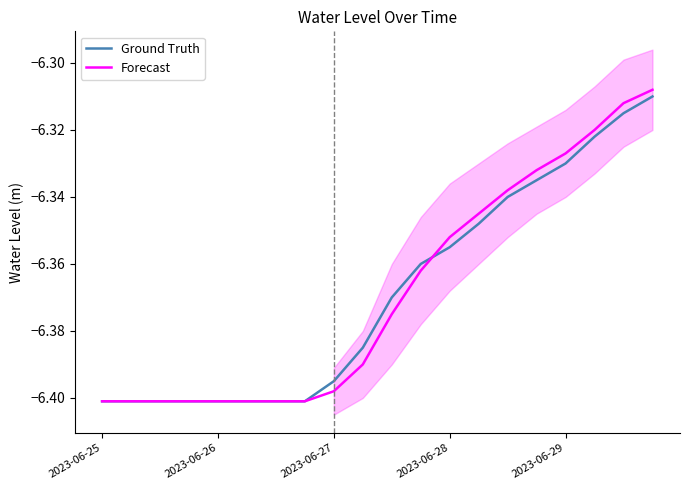

The value of Ground Truth at 2023-06-29 is -1.3. True or false?

False